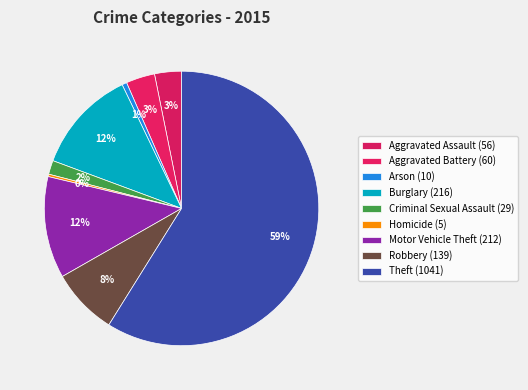

Does Theft account for over 50% of the chart?

Yes